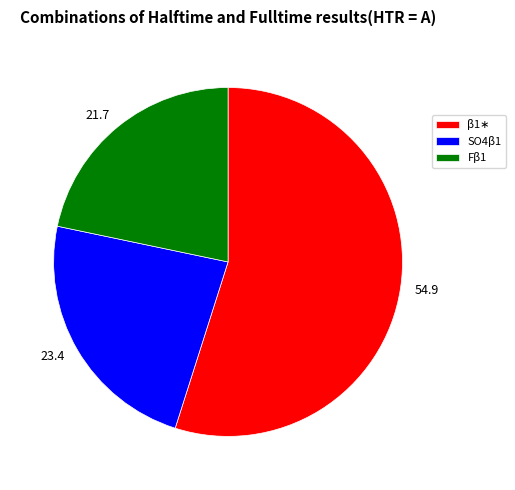

Is it true that 21.7 is 22% of the pie?

True